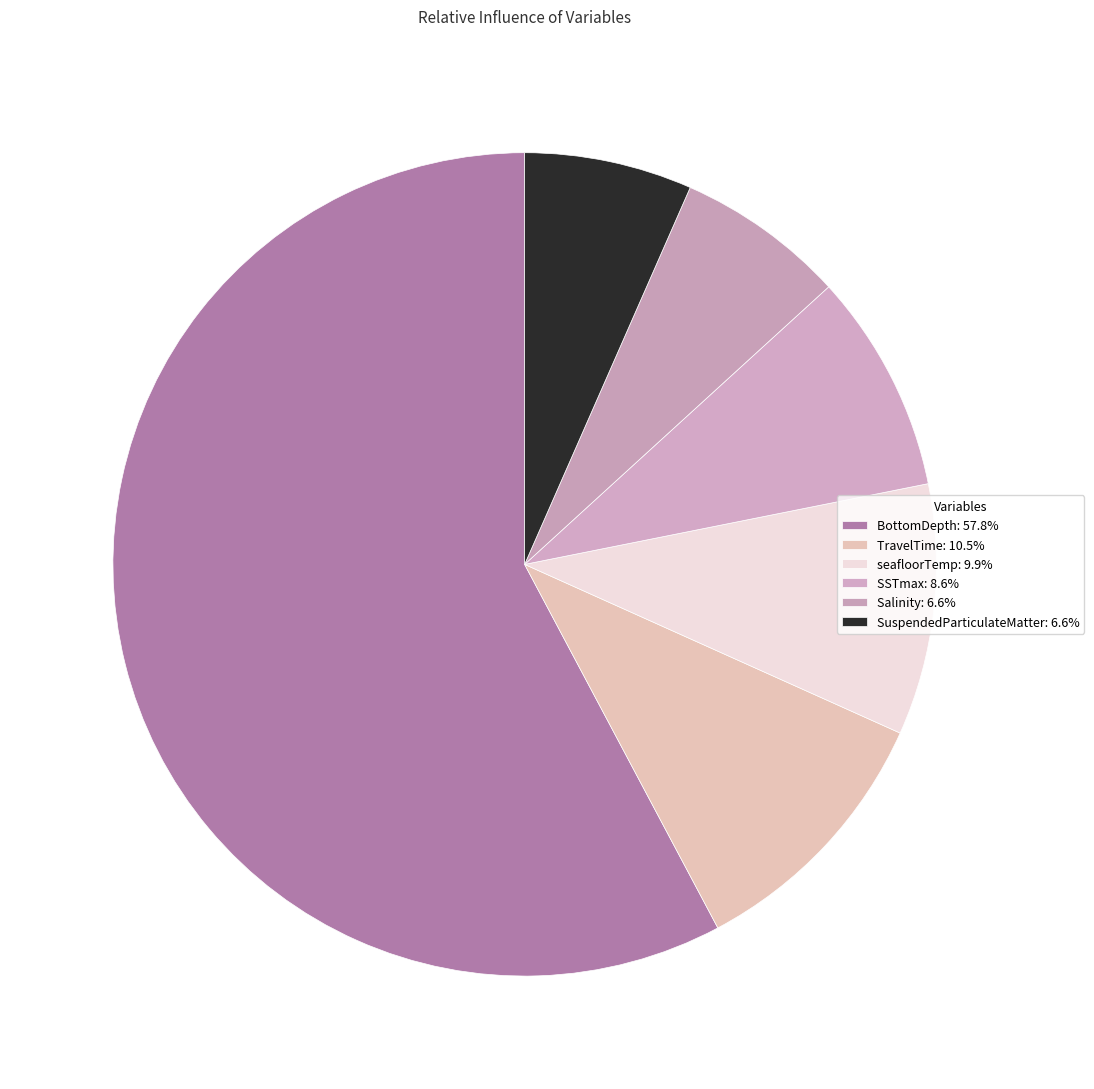

Count the number of slices in the pie.

6